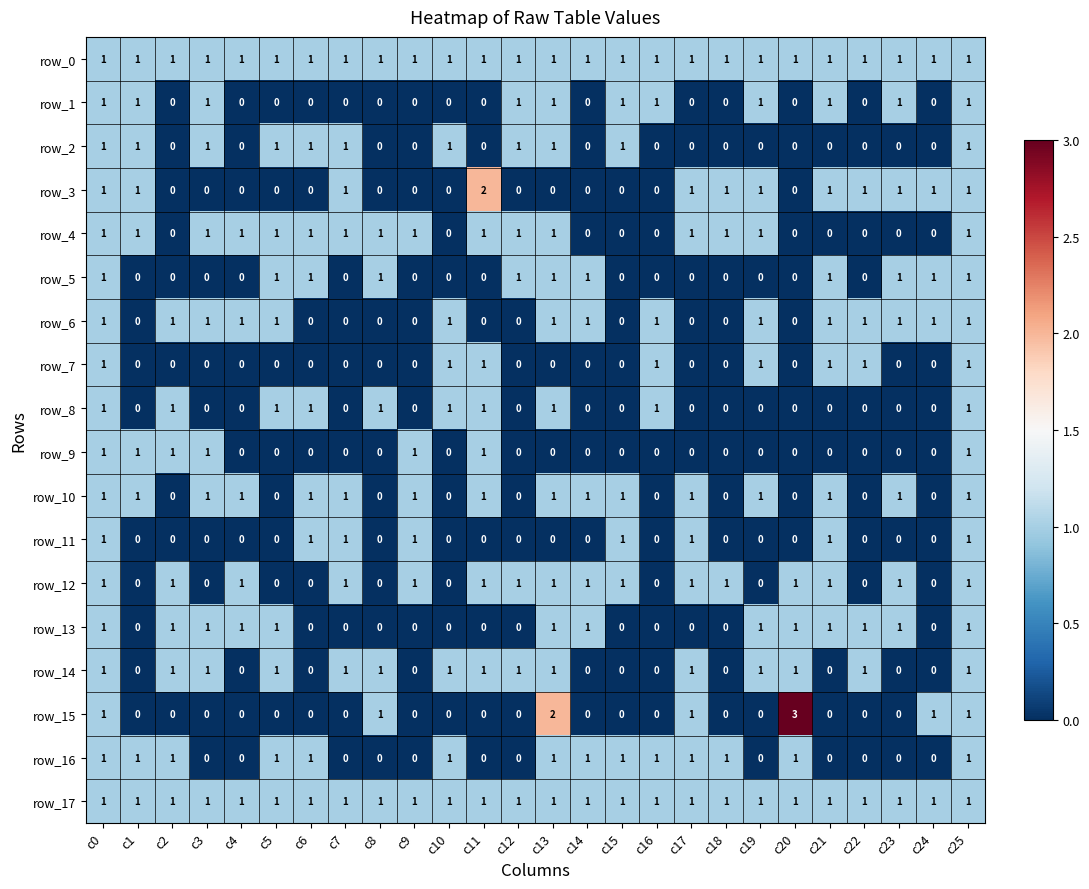

Which series has the largest range (max minus min)?

row_15